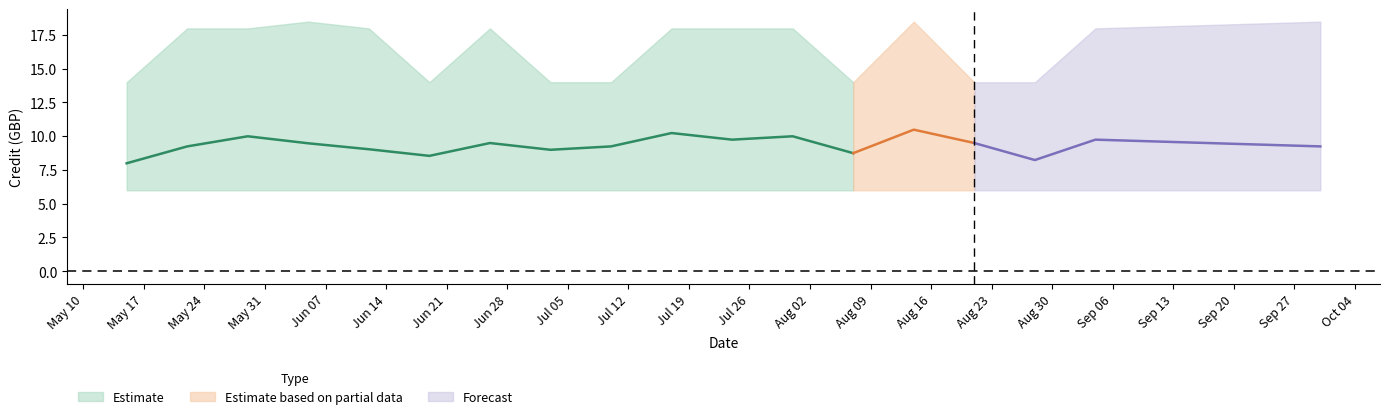

What is the average value of the Credit_lower series?

6.0